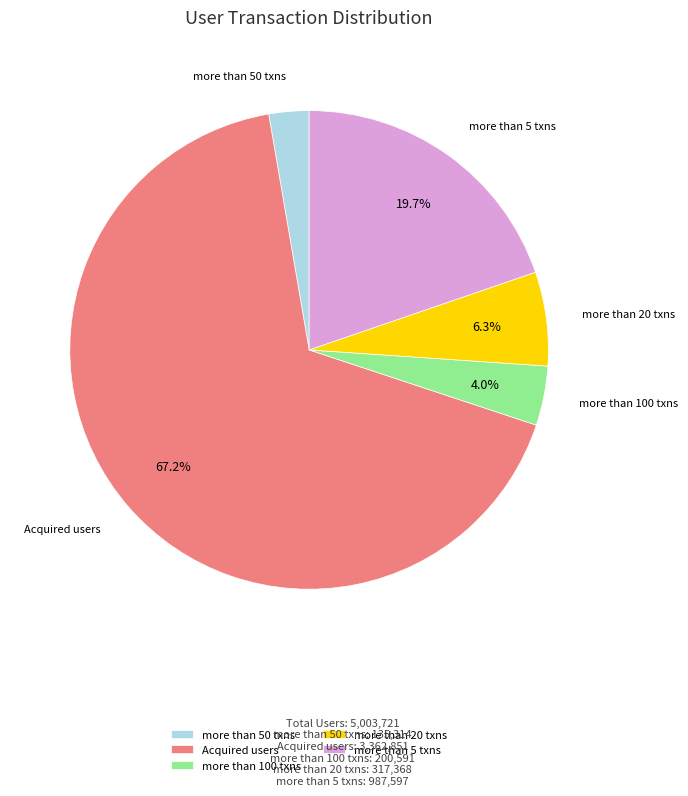

How many segments does this pie chart have?

5